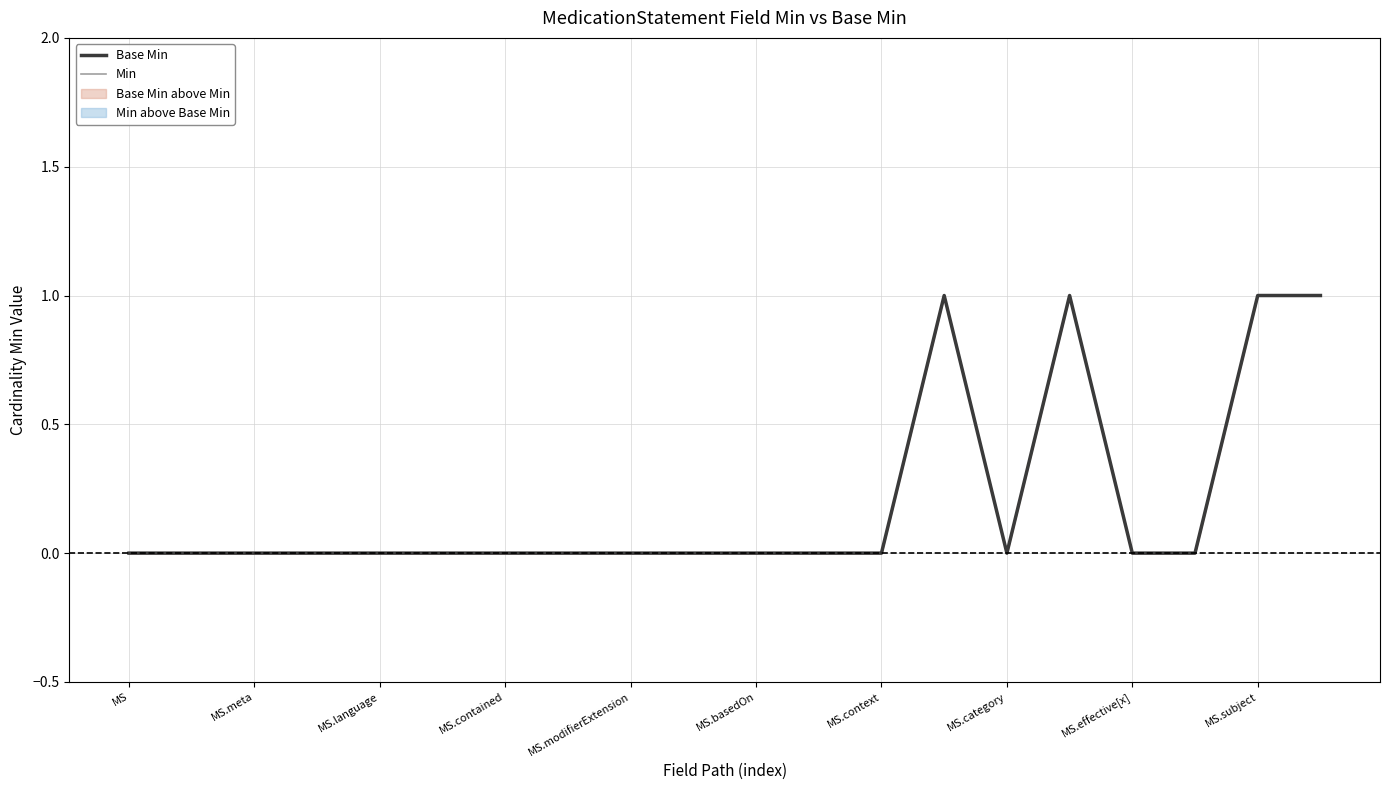

Which series changed the most between MS.modifierExtension and MS.context?

Base Min